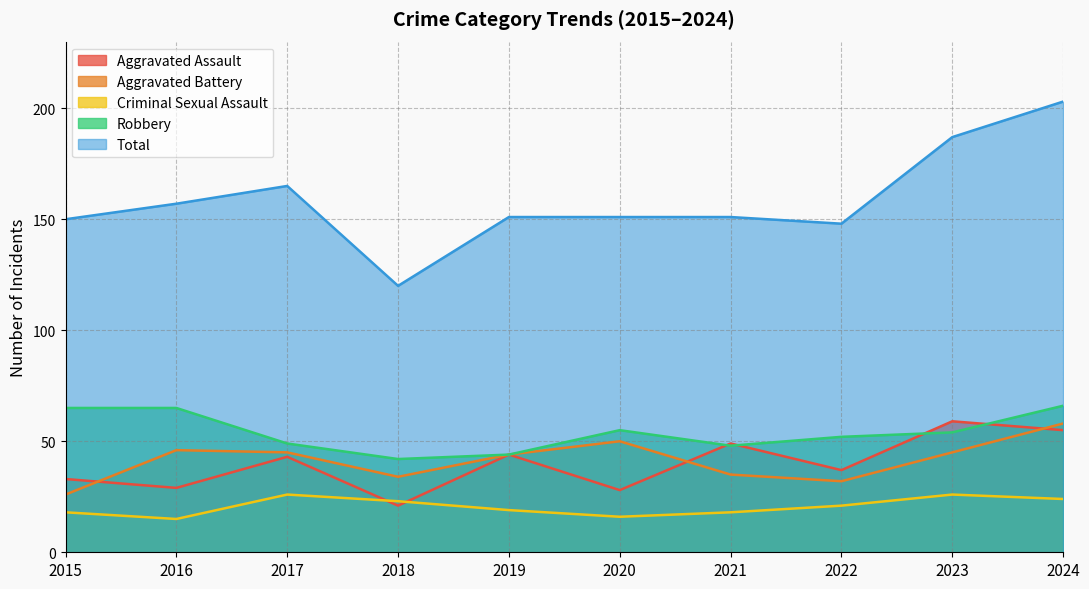

Which category has the highest value in the Robbery series?

2024